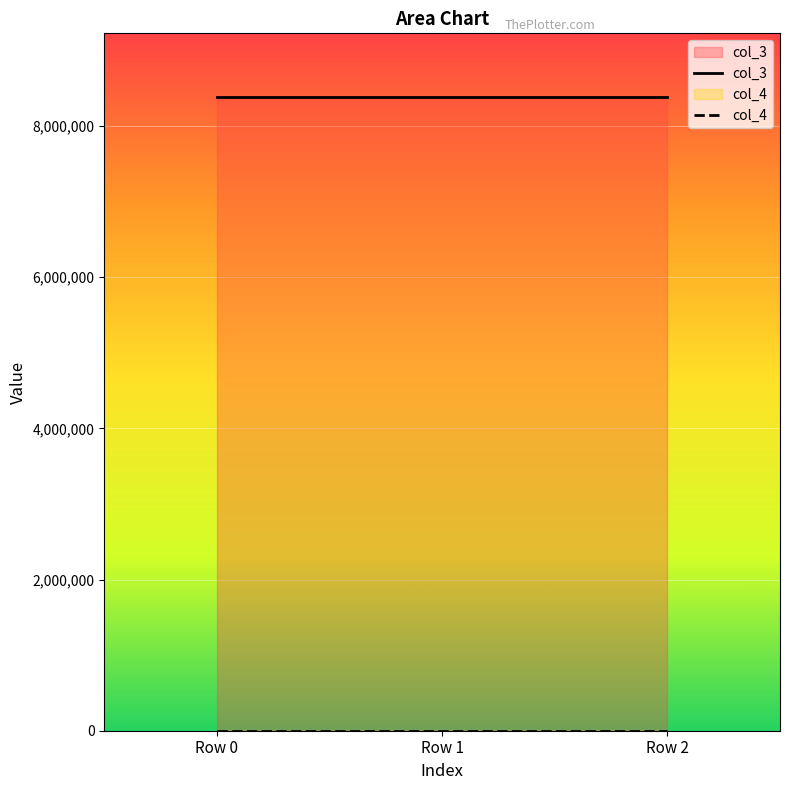

Which series has the largest total across all categories?

col_3